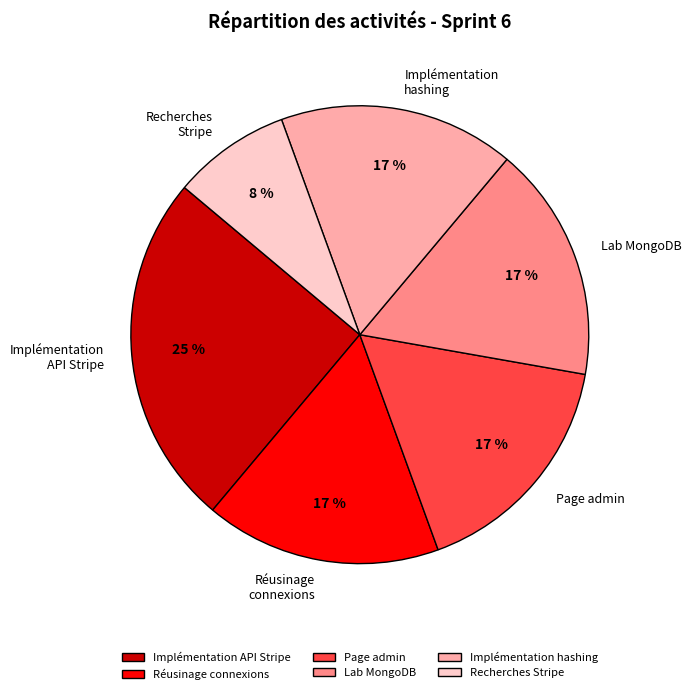

Combined, do Page admin and Recherches Stripe account for over 50%?

No